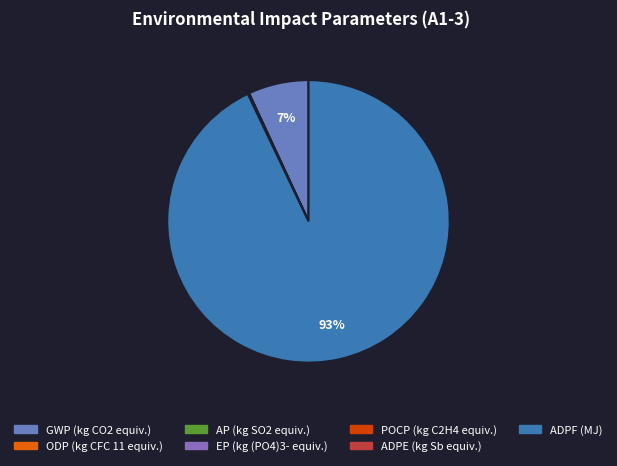

True or false: ODP (kg CFC 11 equiv.) accounts for 1% of the total.

False